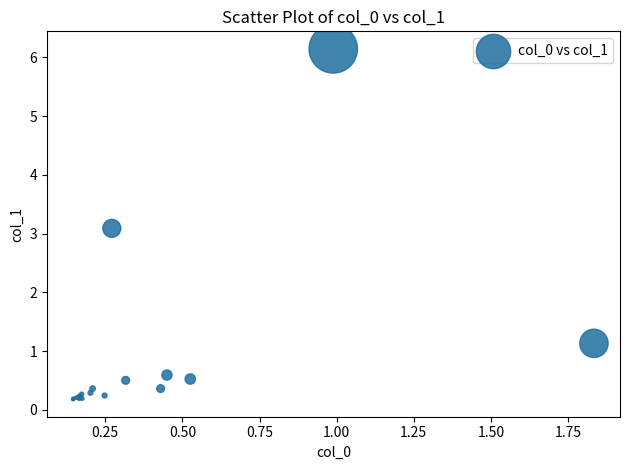

What Y value in the scatter plot is closest to 3?

3.1